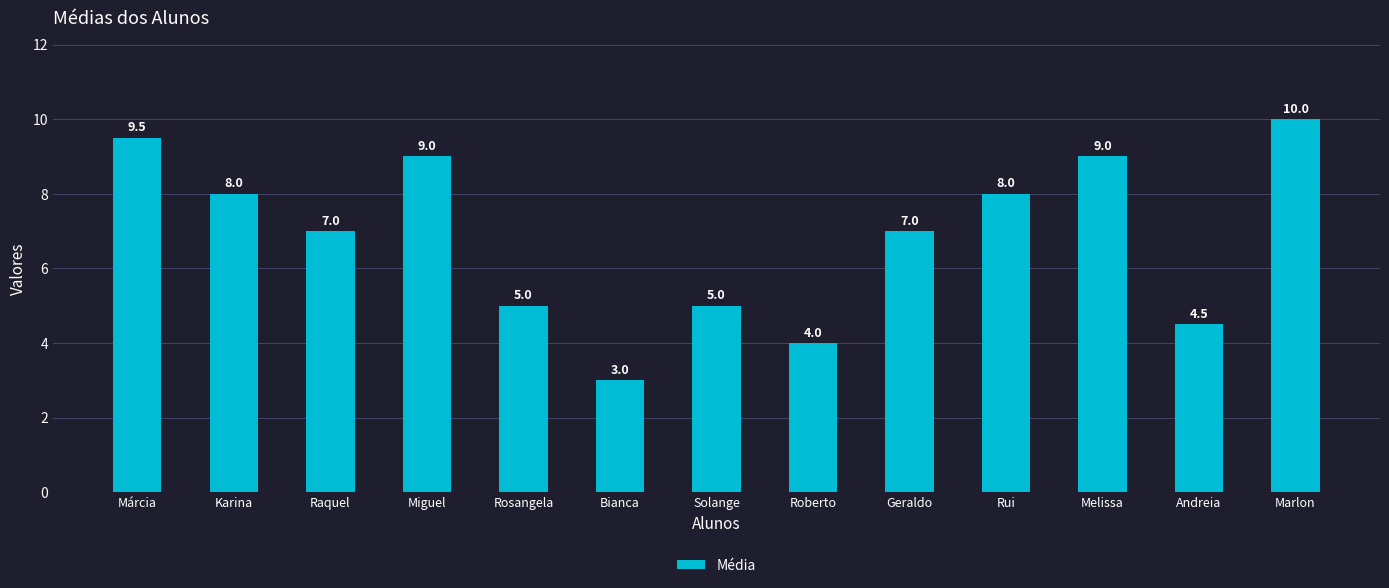

What is the sum of the values at Solange and Bianca?

8.0